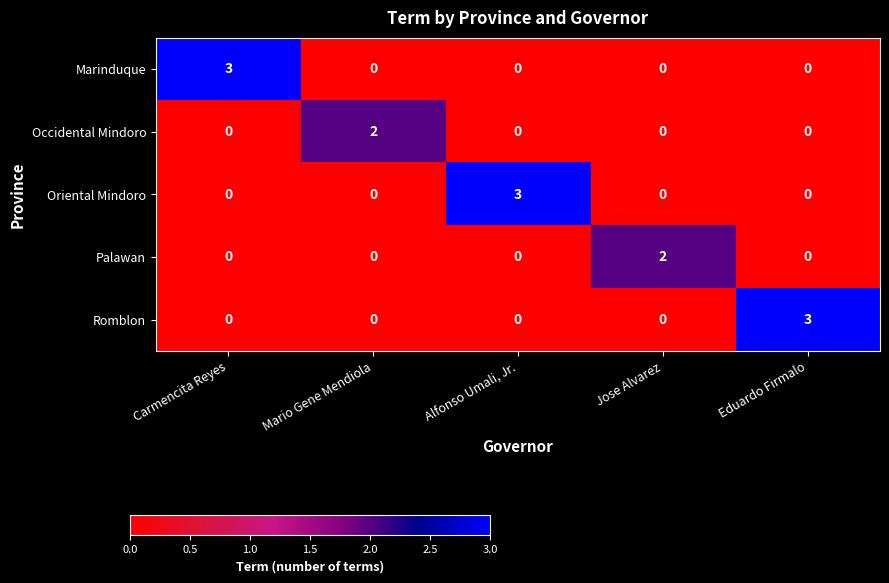

How many distinct data groups are displayed?

5